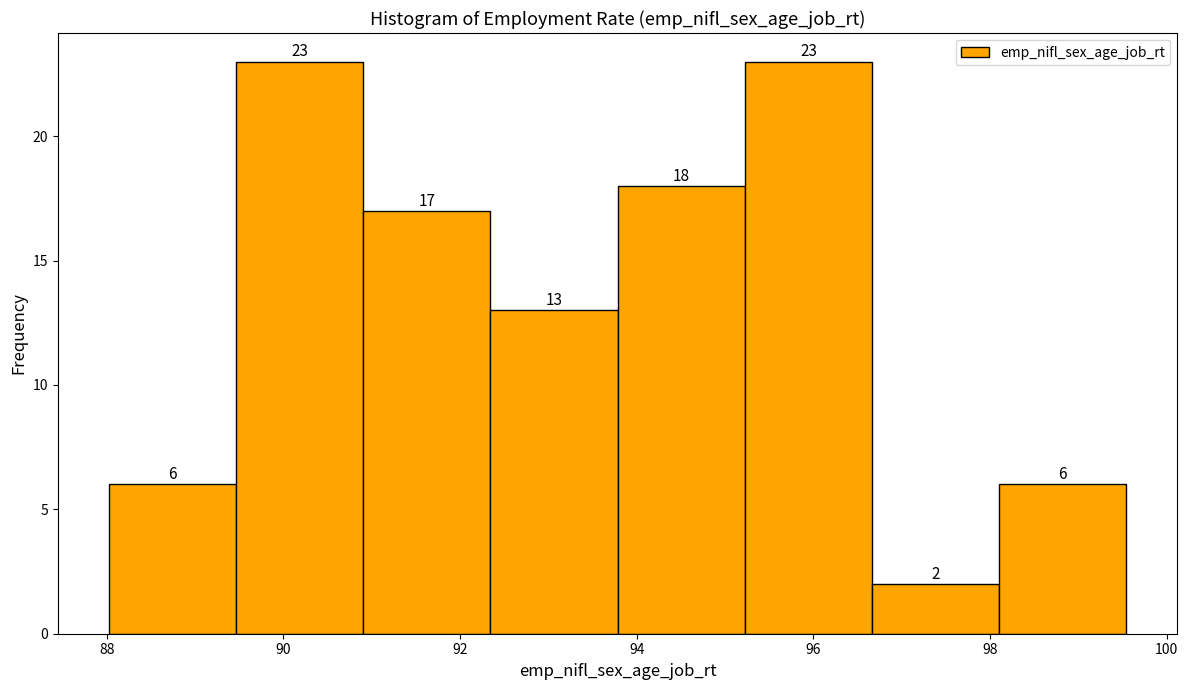

Reading left to right, transcribe this chart: for each bar, give the range it covers on the x-axis and its height. The bar edges are not printed on the chart, so give them approximately, as read against the axis.

88.0 to 89.4: 6
89.4 to 91.0: 23
91.0 to 92.4: 17
92.4 to 93.8: 13
93.8 to 95.2: 18
95.2 to 96.6: 23
96.6 to 98.2: 2
98.2 to 99.6: 6